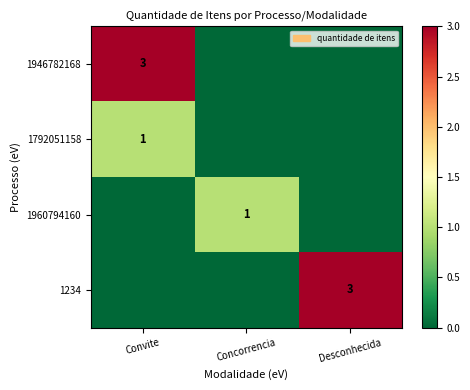

What is the greatest value displayed?

3